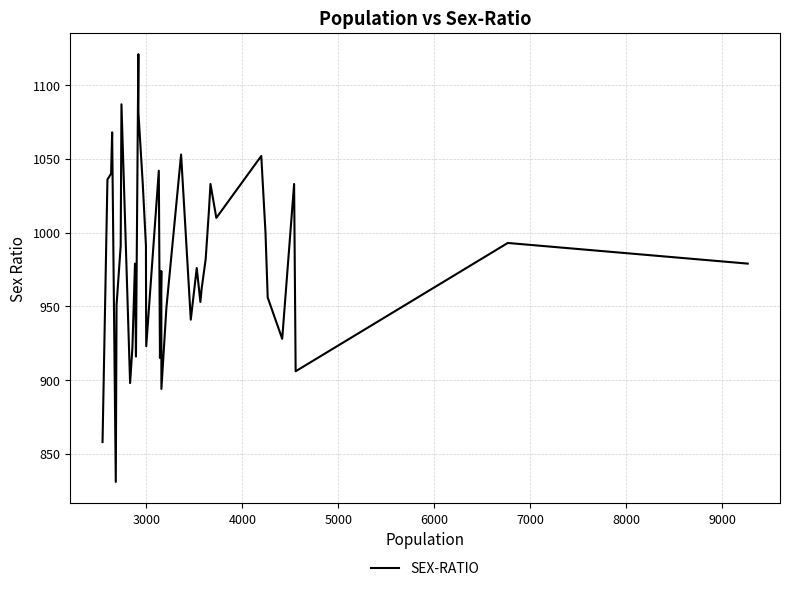

What is the smallest value displayed?

831